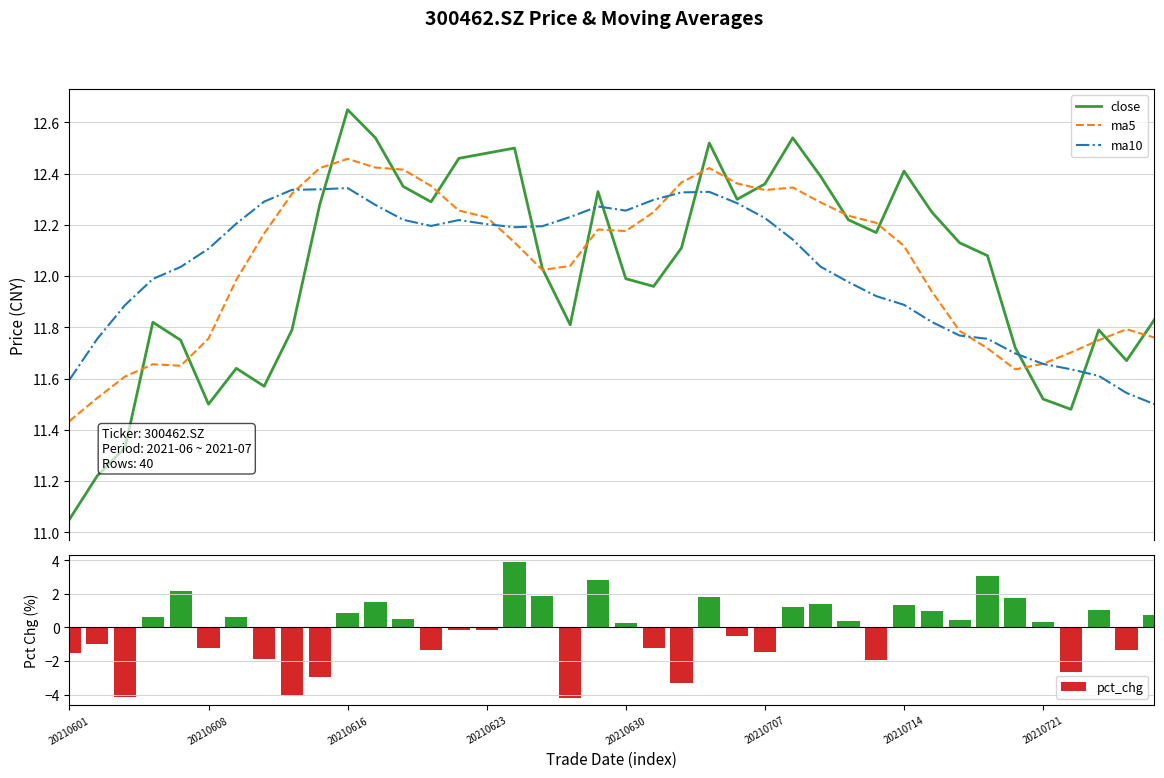

Which series has the largest total across all categories?

ma5